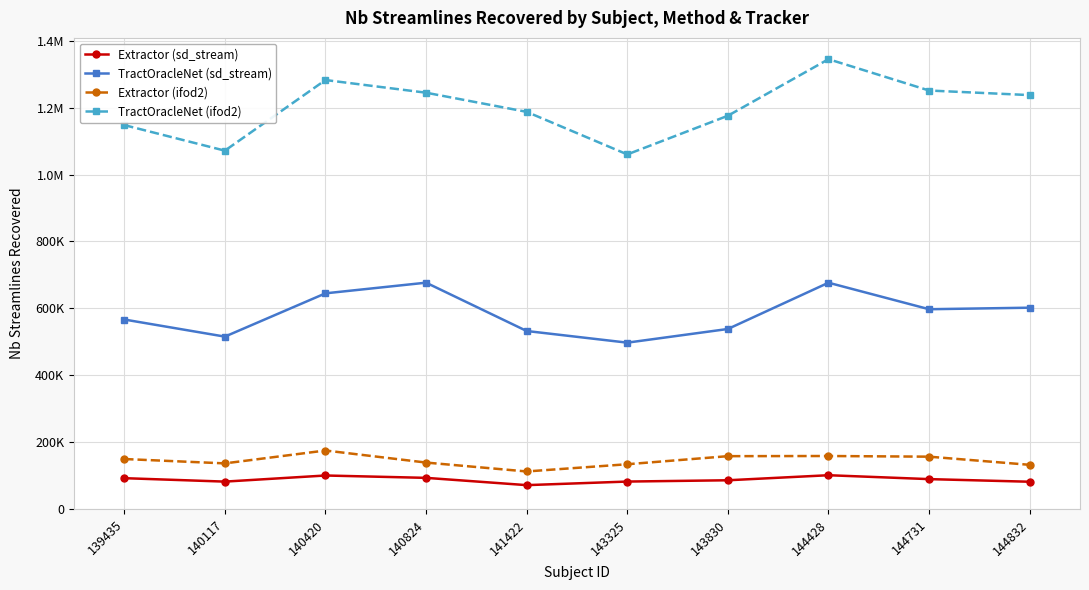

What is the spread (max minus min) of values at 144428?

1243602